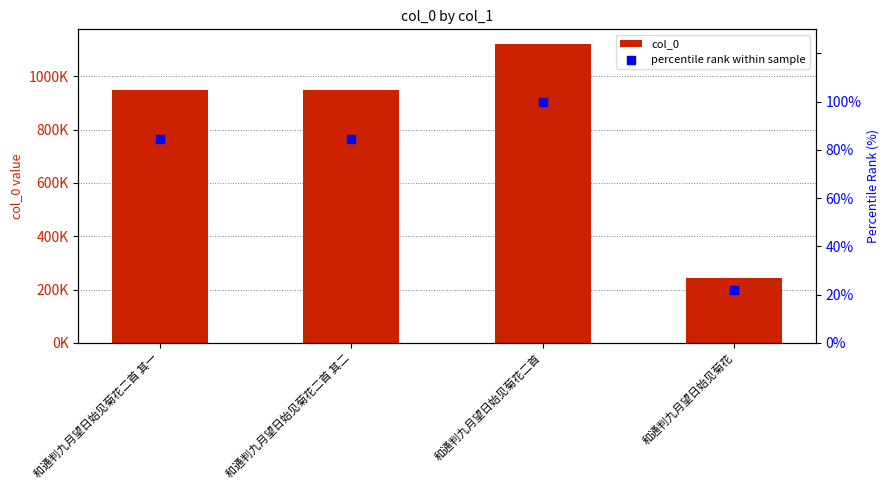

Which series has the largest total across all categories?

col_0